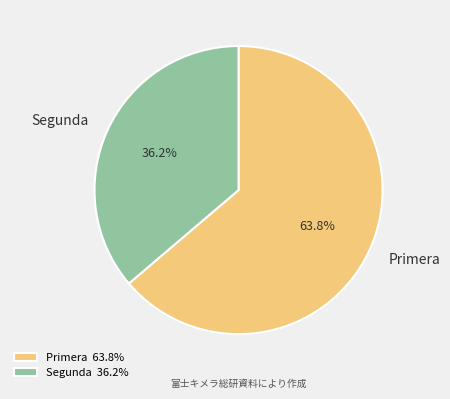

Is there a majority slice in this chart?

Yes